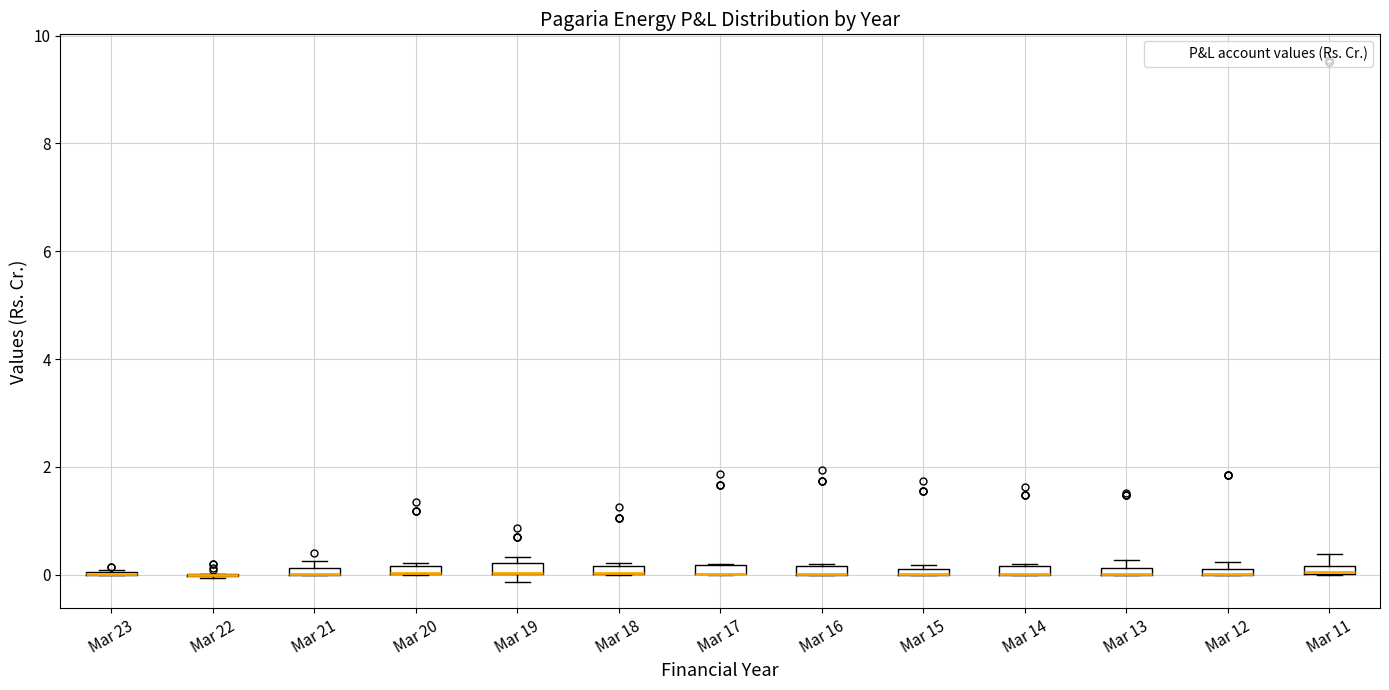

Where is the lower edge of the box for Mar 13 on the y-axis? The values are not printed on the chart, so give them approximately, as read against the axis.

0.0